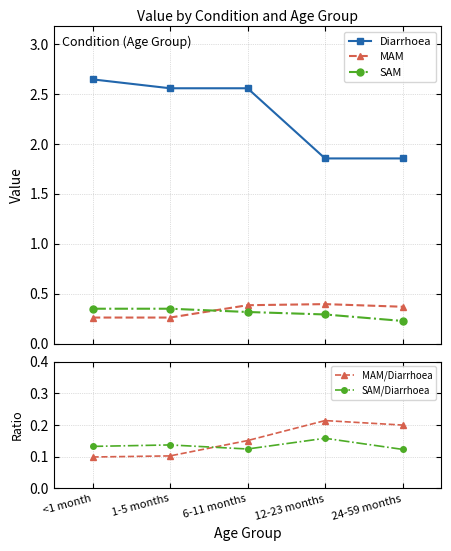

Does the chart have visible grid lines?

Yes